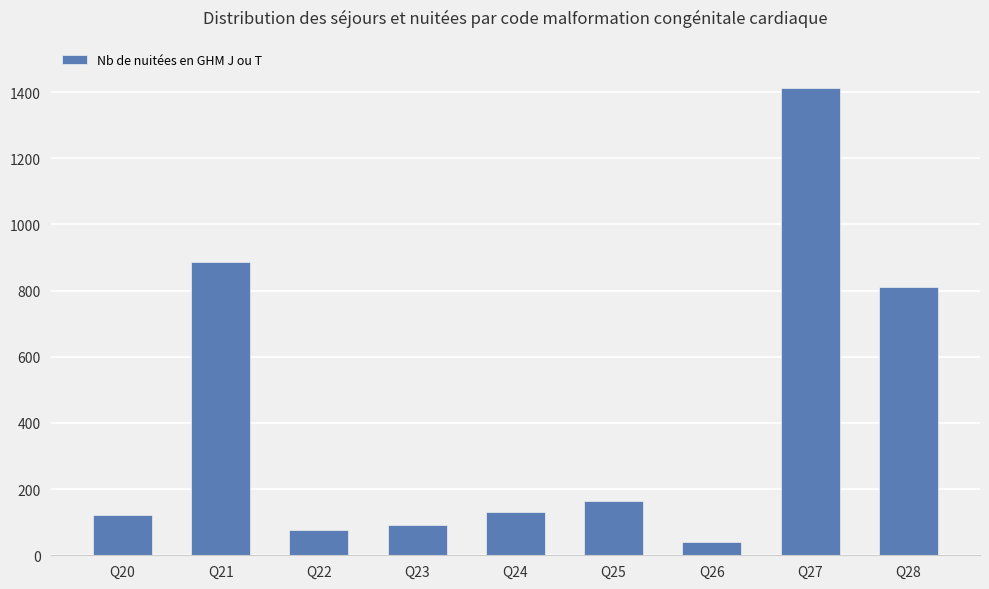

The value at Q27 is 2175. True or false?

False